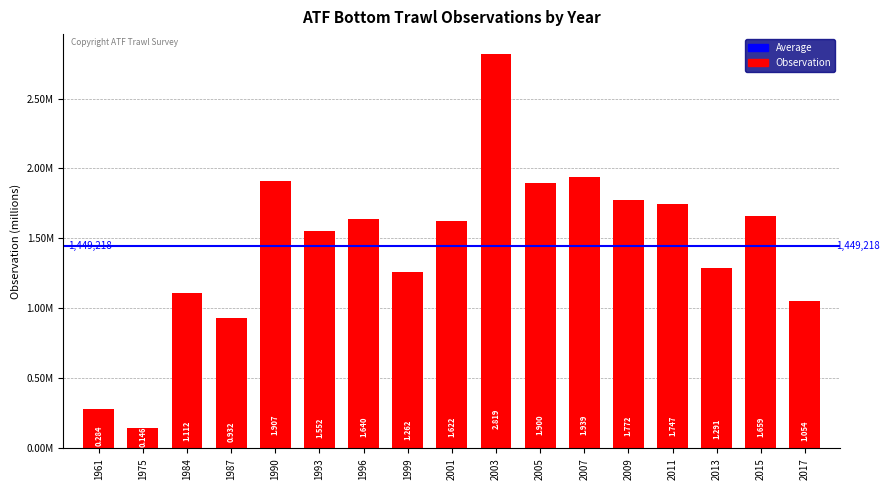

Does the chart contain any negative values?

No